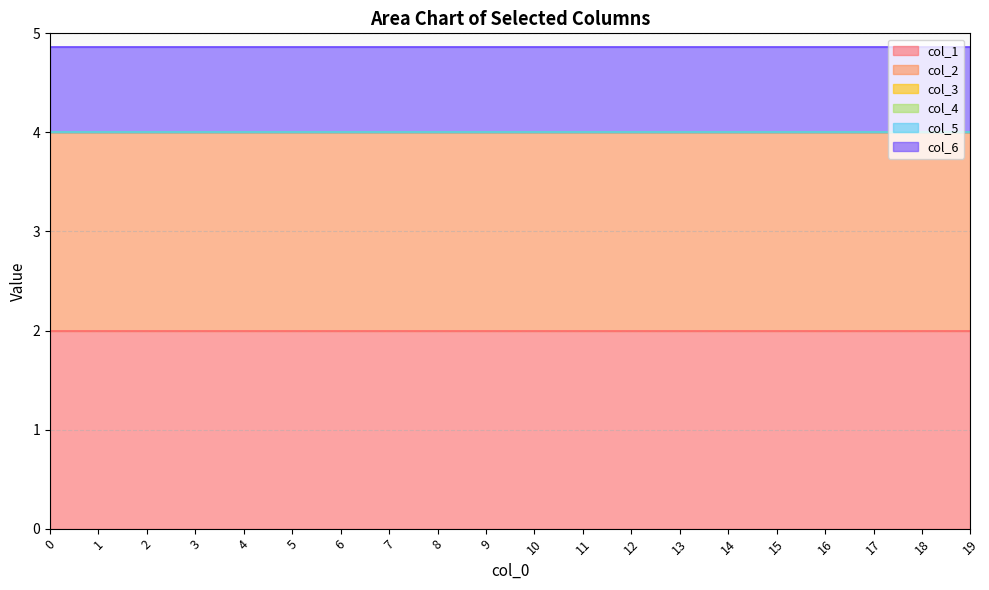

True or false: col_6 has a value of 1.2 at 19.

False